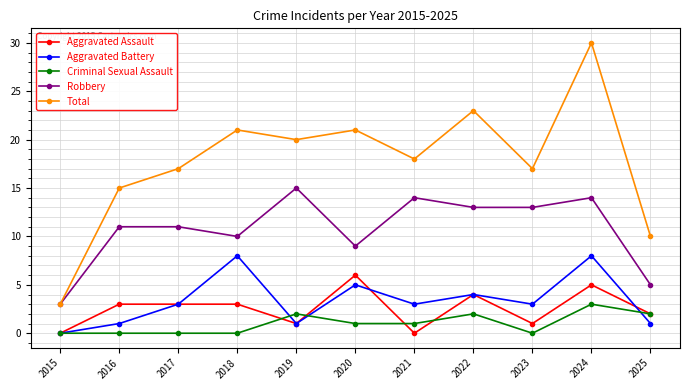

How many lines are shown in the chart?

5